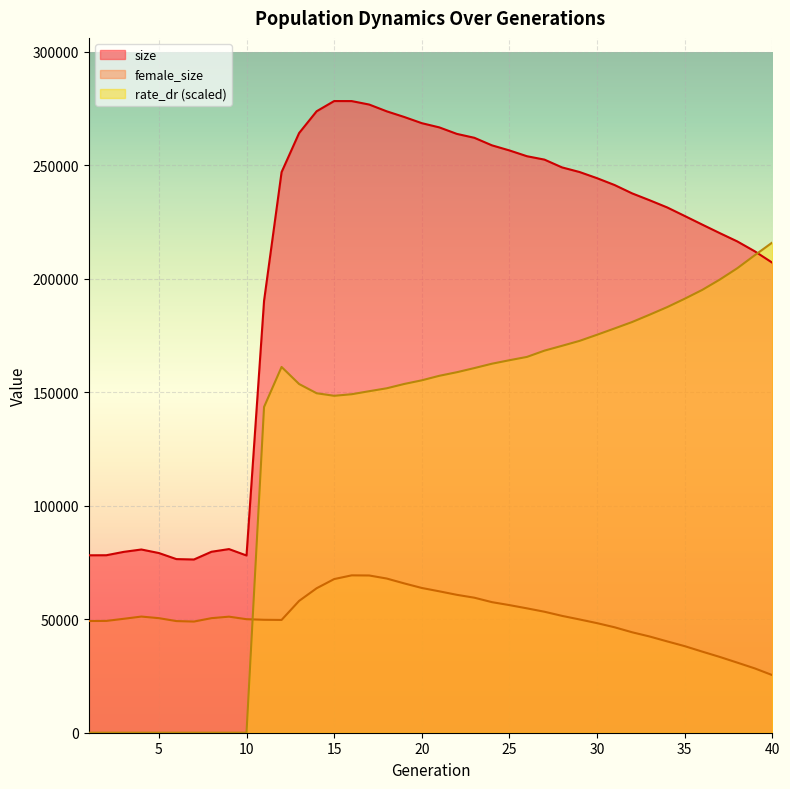

How many data points in female_size are less than 50487?

20